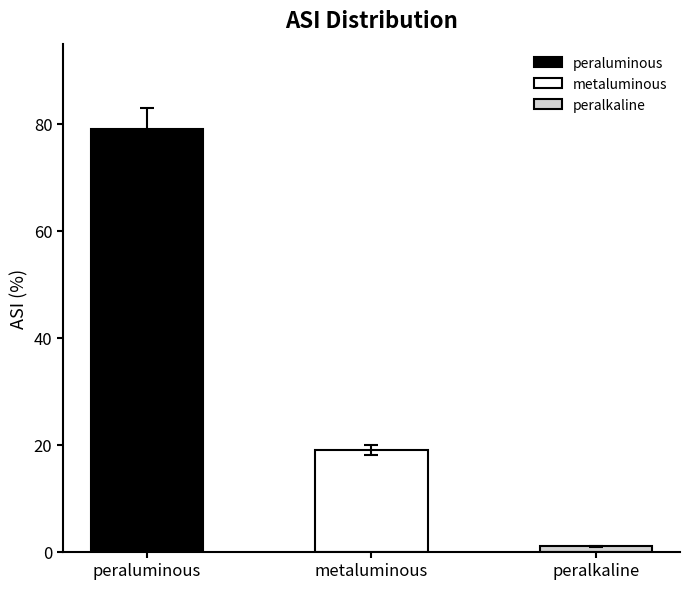

What is the difference between the maximum and minimum values?

78